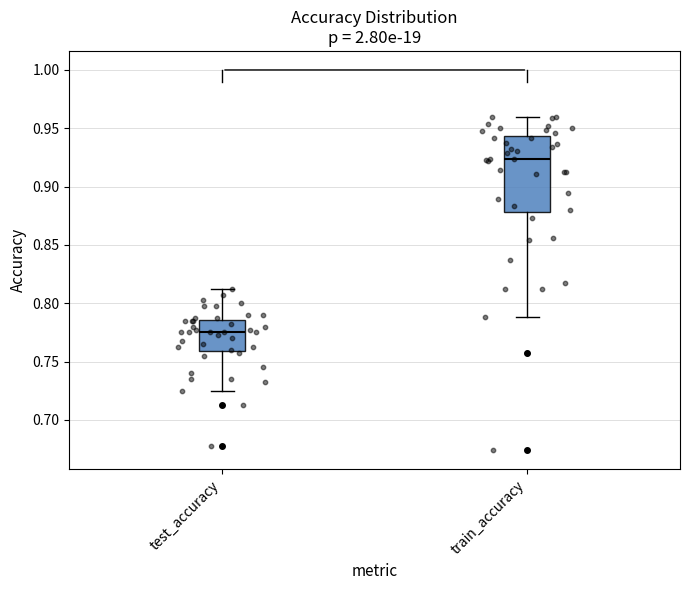

Reading left to right, transcribe this box plot: for each box, give where its median line is, the range the box spans, and where its two whiskers end, as read against the y-axis. The values are not printed on the chart, so give them approximately, as read against the axis.

test_accuracy: median 0.775, box 0.760 to 0.785, whiskers 0.725 to 0.815
train_accuracy: median 0.925, box 0.880 to 0.945, whiskers 0.790 to 0.960